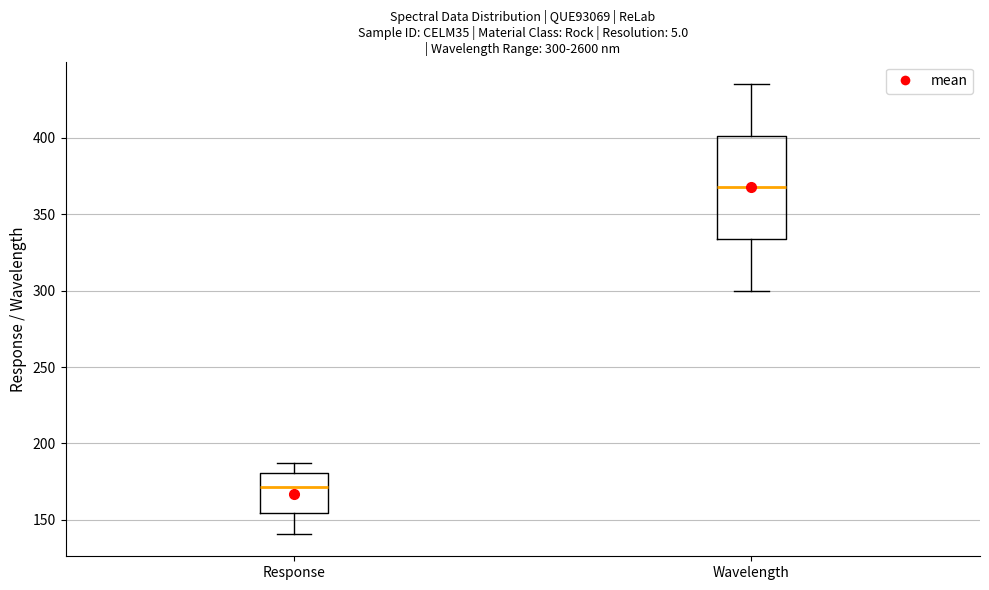

Comparing the boxes themselves (not the whiskers), which one is the tallest?

Wavelength